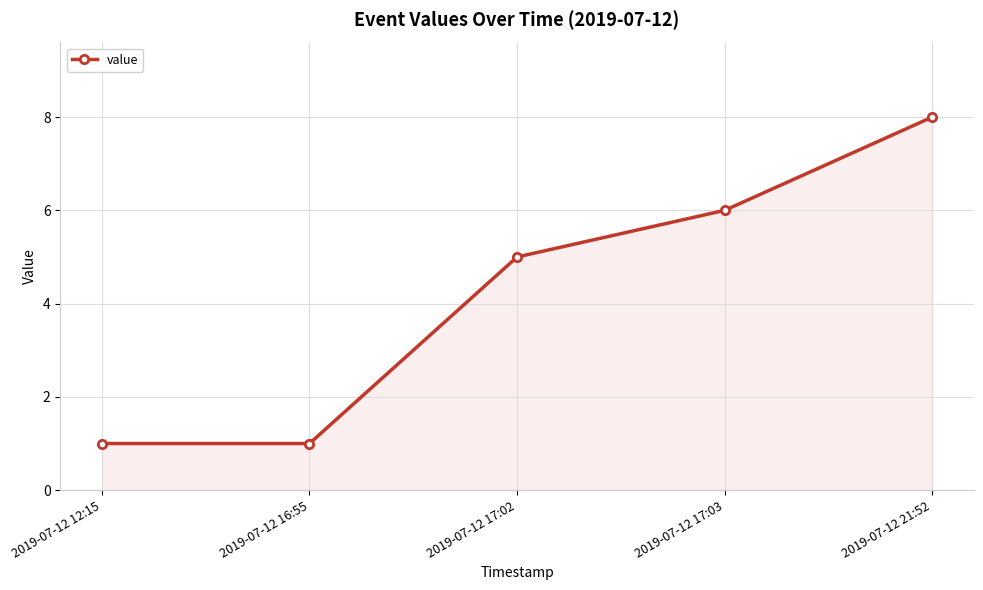

What is the sum of the values at 2019-07-12 12:15 and 2019-07-12 17:03?

7